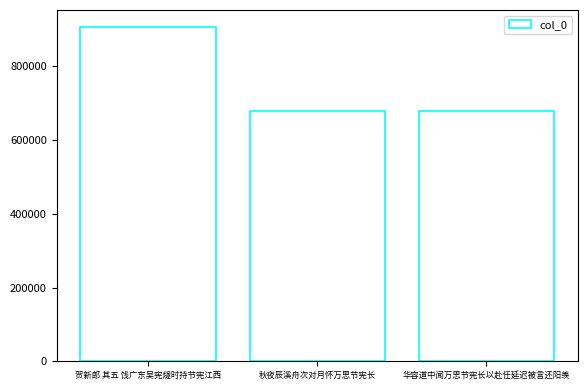

True or false: the data shows 907395 at 贺新郎 其五 饯广东吴宪燧时持节宪江西.

True